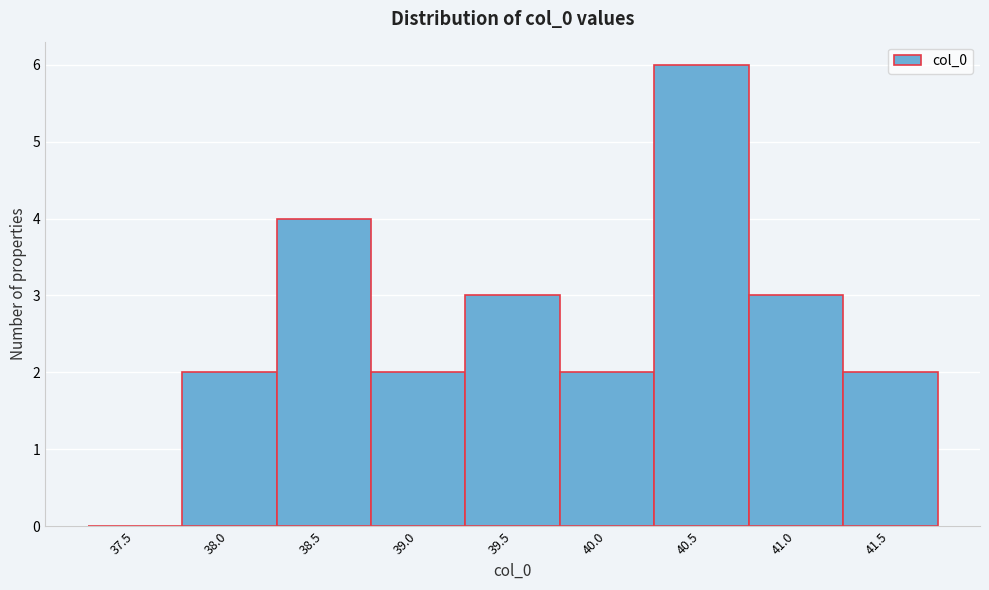

Reading right to left, extract all data points from this chart.

41.5=2	41.0=3	40.5=6	40.0=2	39.5=3	39.0=2	38.5=4	38.0=2	37.5=0